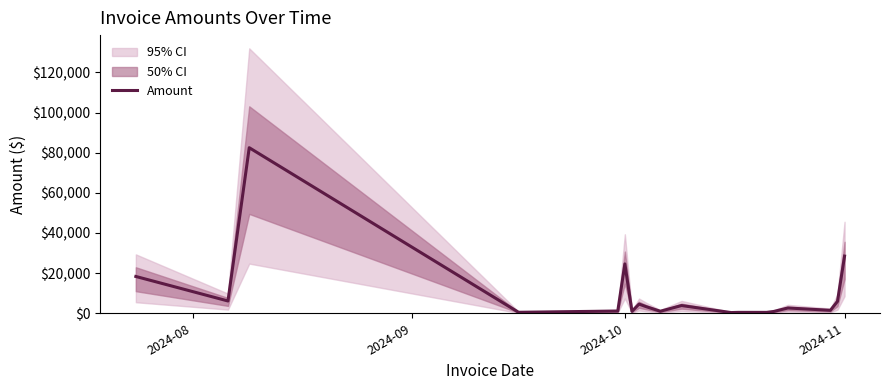

What is the maximum value for Amount?

82507.5